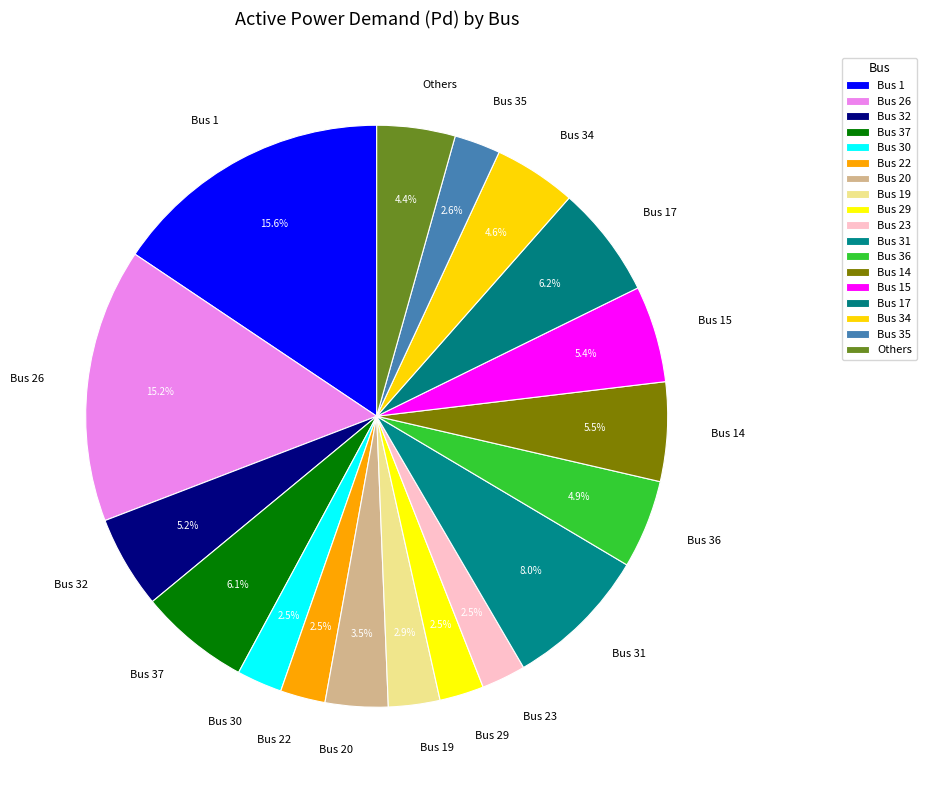

Is it true that Bus 19 is 3% of the pie?

True